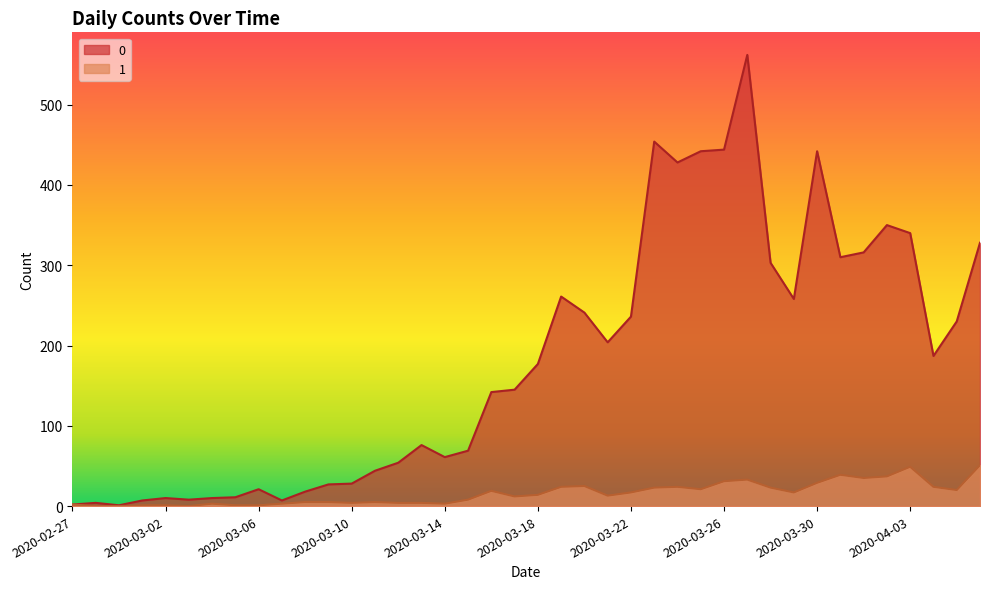

What is the difference between the 0 values at 2020-03-17 and 2020-03-23?

309